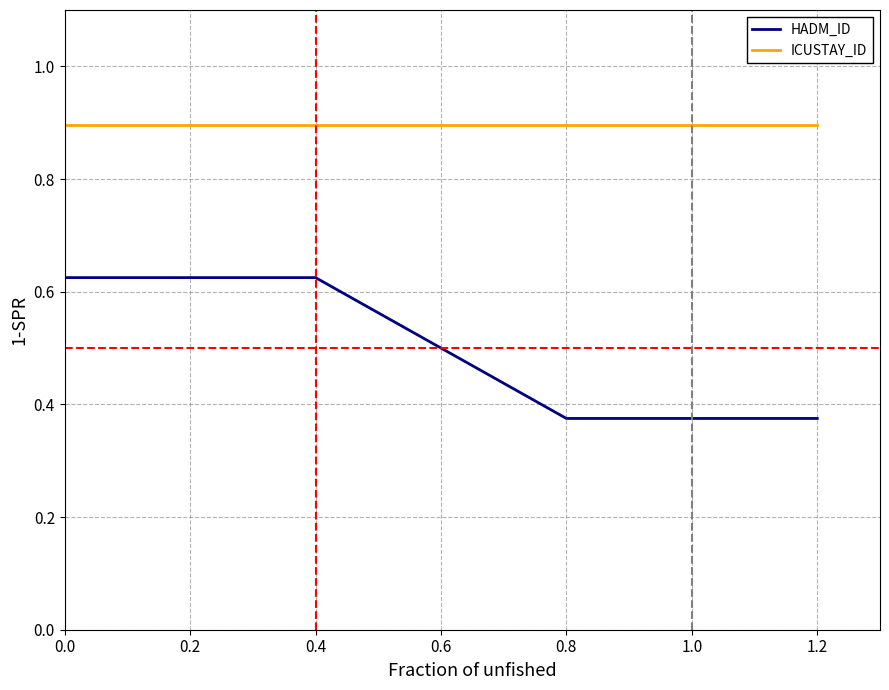

Rank the series by their maximum value, from lowest to highest.

HADM_ID, ICUSTAY_ID